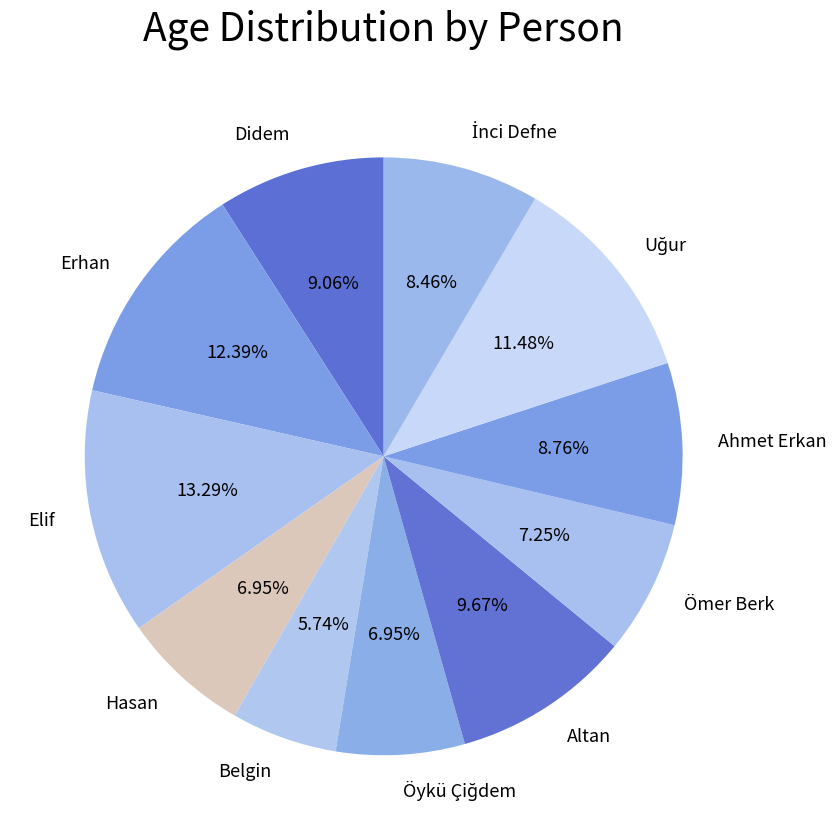

What is the ratio of the value at Belgin to the value at Elif?

0.4